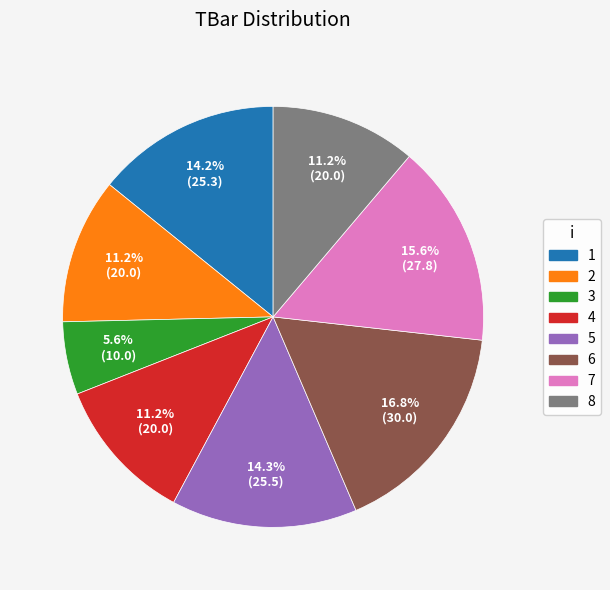

To the nearest percent, what is the average slice percentage?

12%